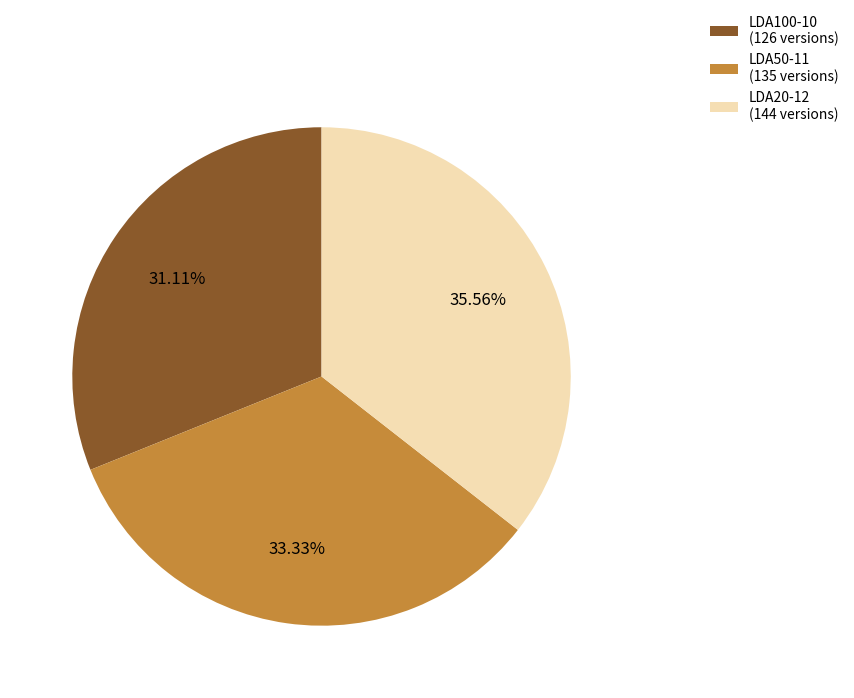

Is there any slice that represents more than half of the pie?

No